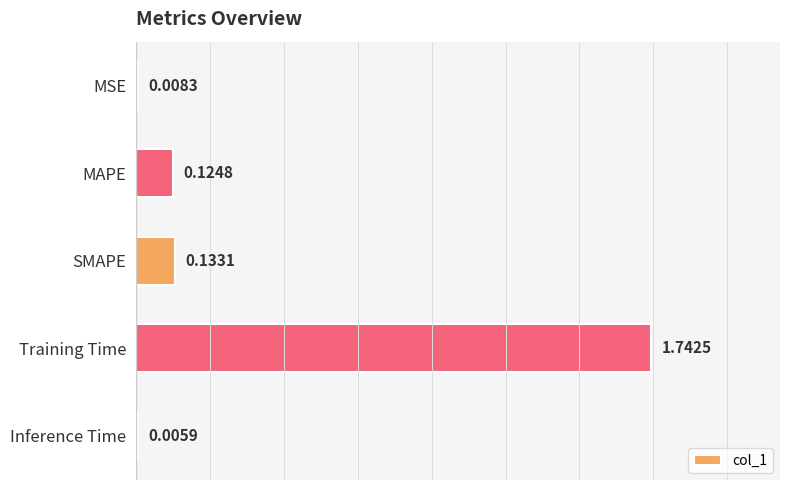

Does the chart contain stacked bars?

No